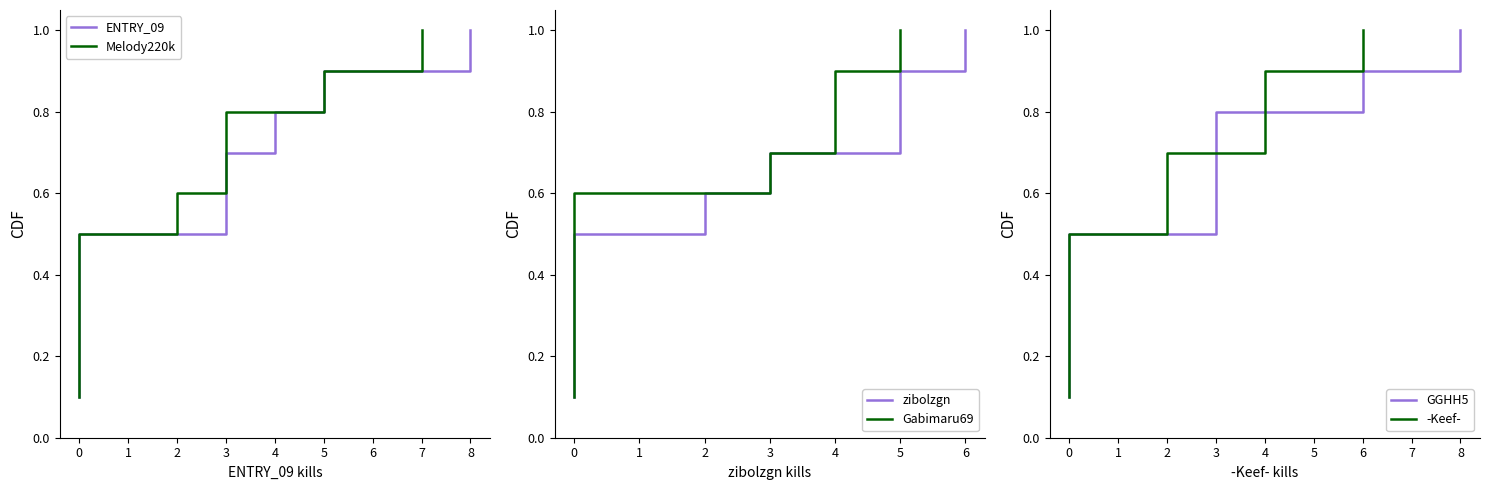

What is the average value of the Melody220k series?

0.6